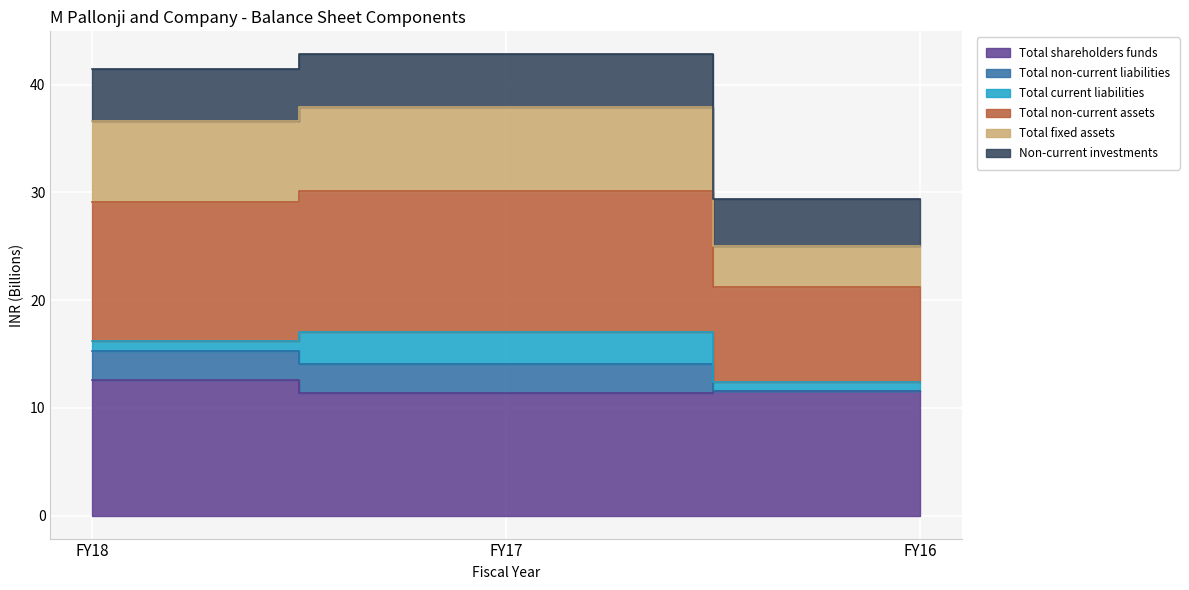

At which category does the chart reach its minimum across all series?

FY17